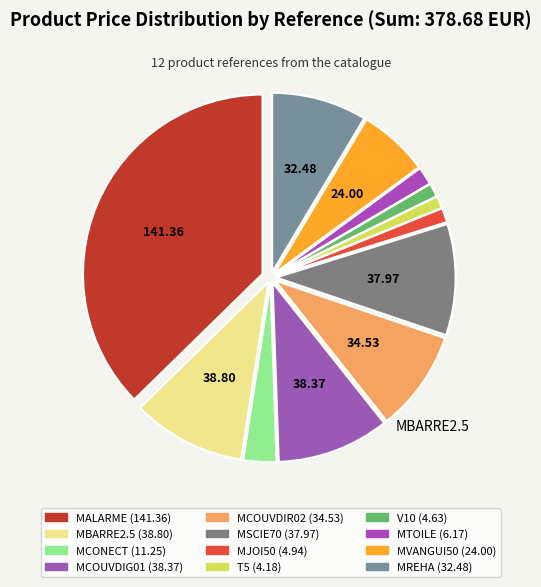

How many slices are in this pie chart?

12